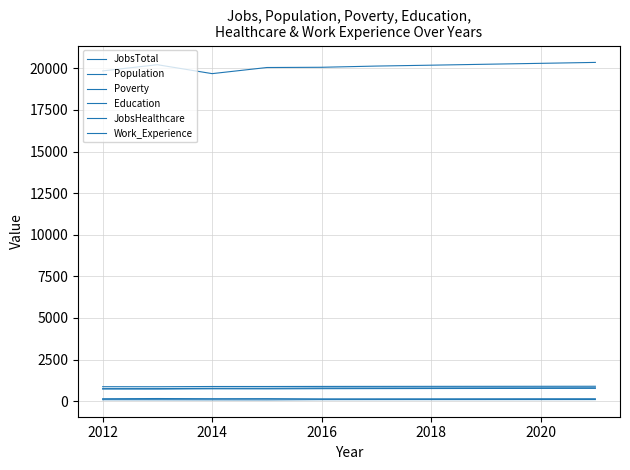

How many lines are shown in the chart?

6